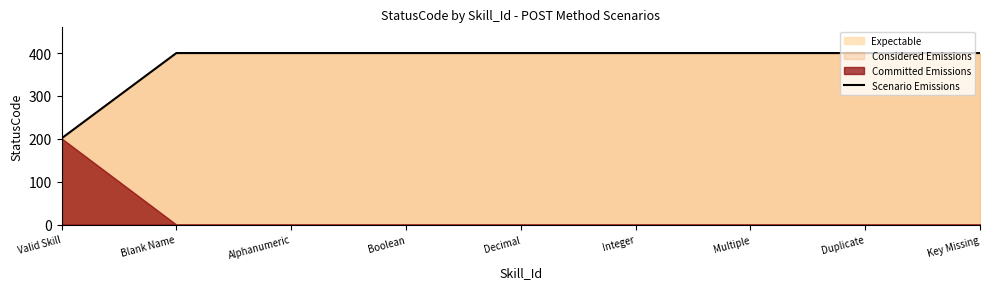

List the labels in order of value, smallest first.

Valid Skill, Blank Name, Alphanumeric, Boolean, Decimal, Integer, Multiple, Duplicate, Key Missing